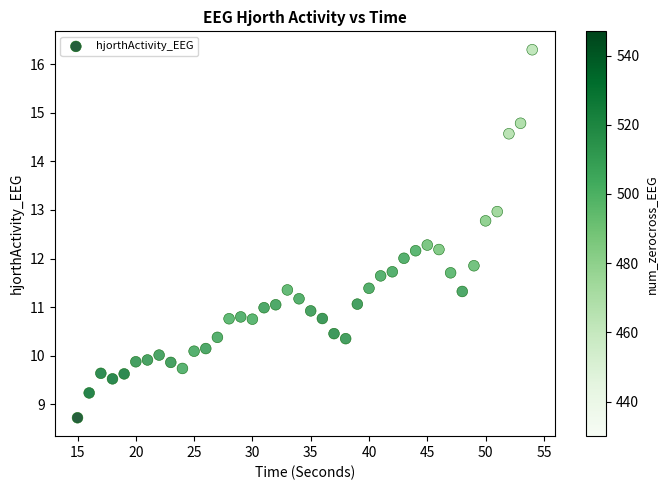

What is the range of X values (max minus min)?

39.0